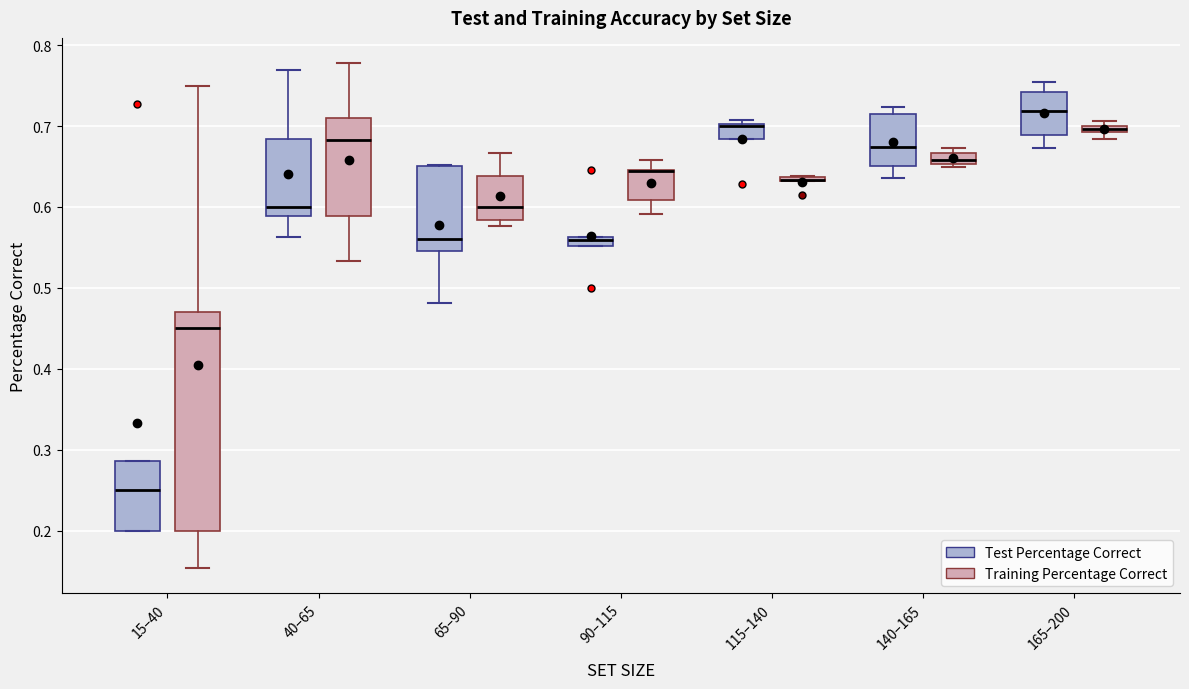

Comparing the boxes themselves (not the whiskers), which one is the tallest?

15–40 (Training Percentage Correct)